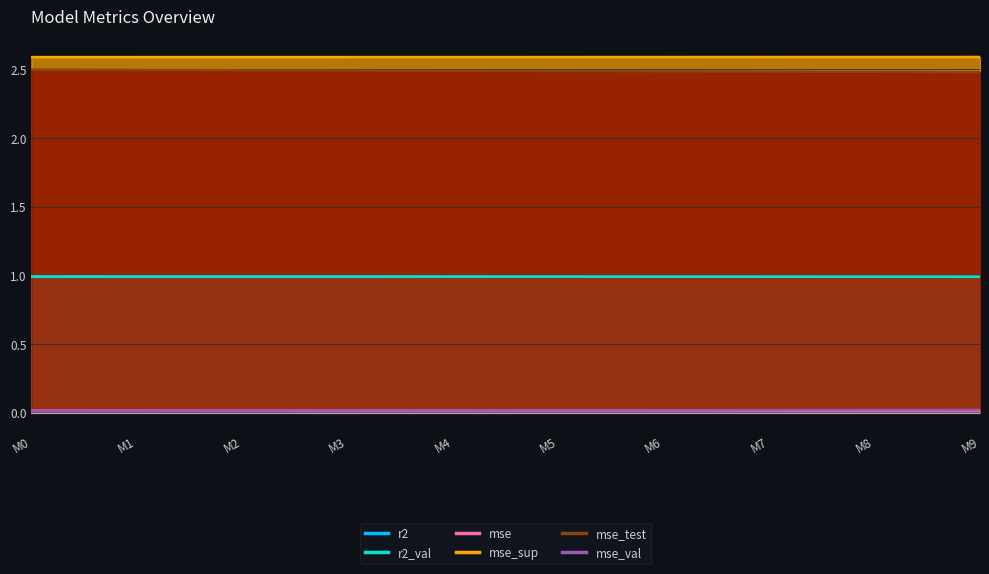

What is the spread (max minus min) of values at model_4_26_4?

2.6